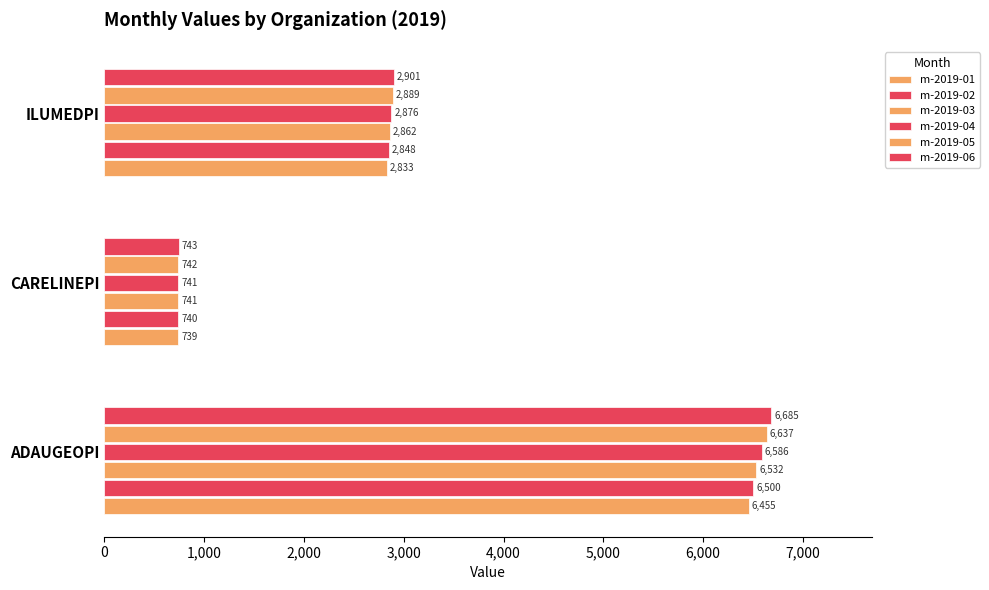

How many data points in m-2019-01 are less than 2833?

1